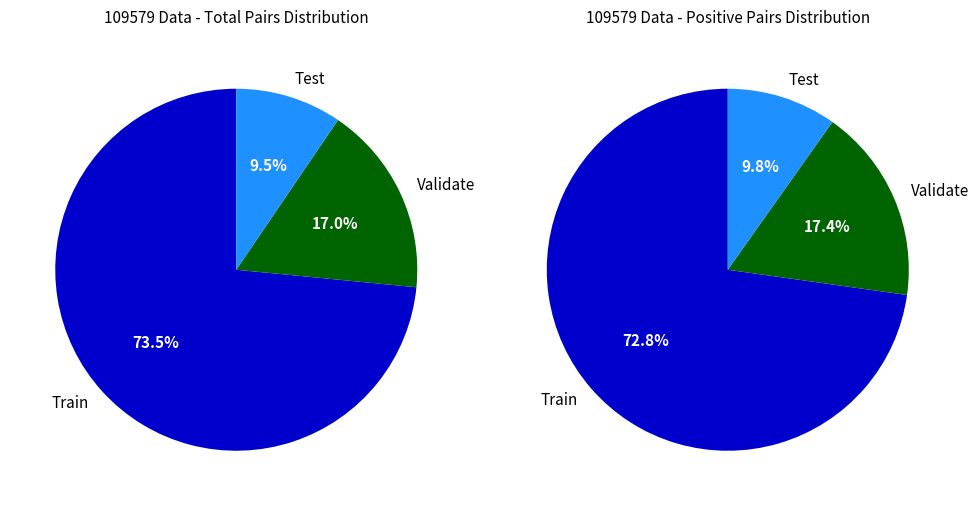

Does Train account for over 50% of the chart?

Yes